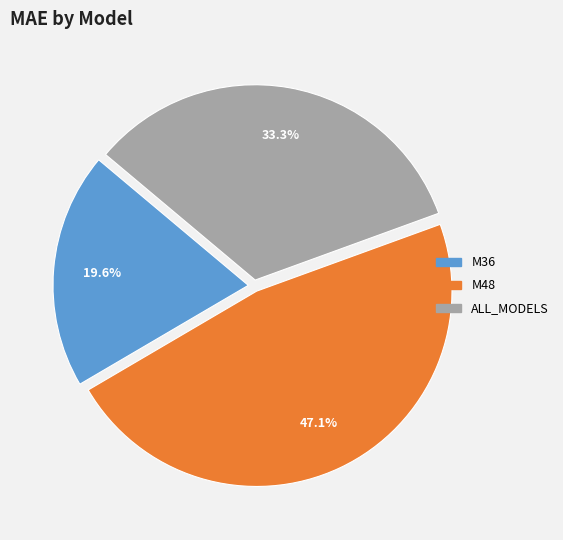

How many segments does this pie chart have?

3